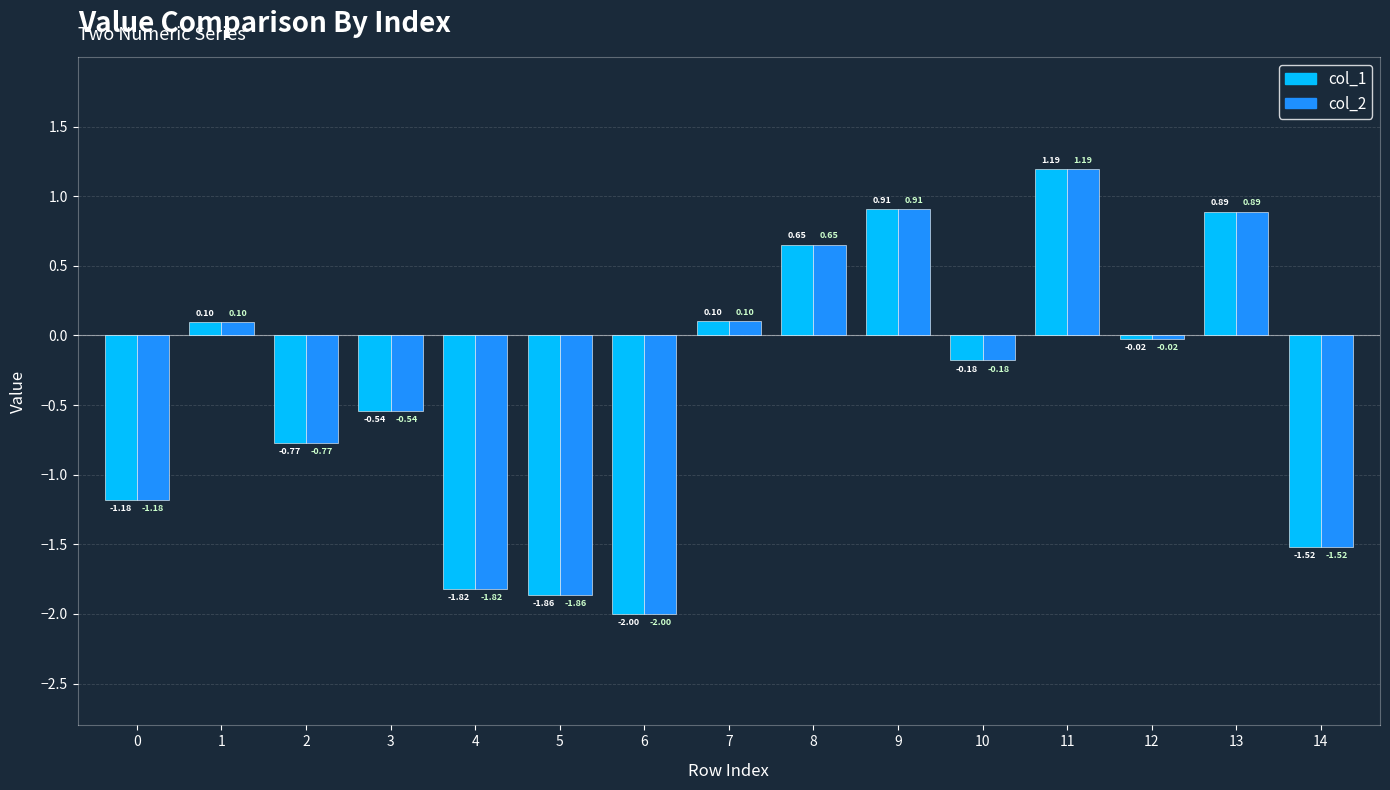

At how many categories does at least one series exceed -1?

10